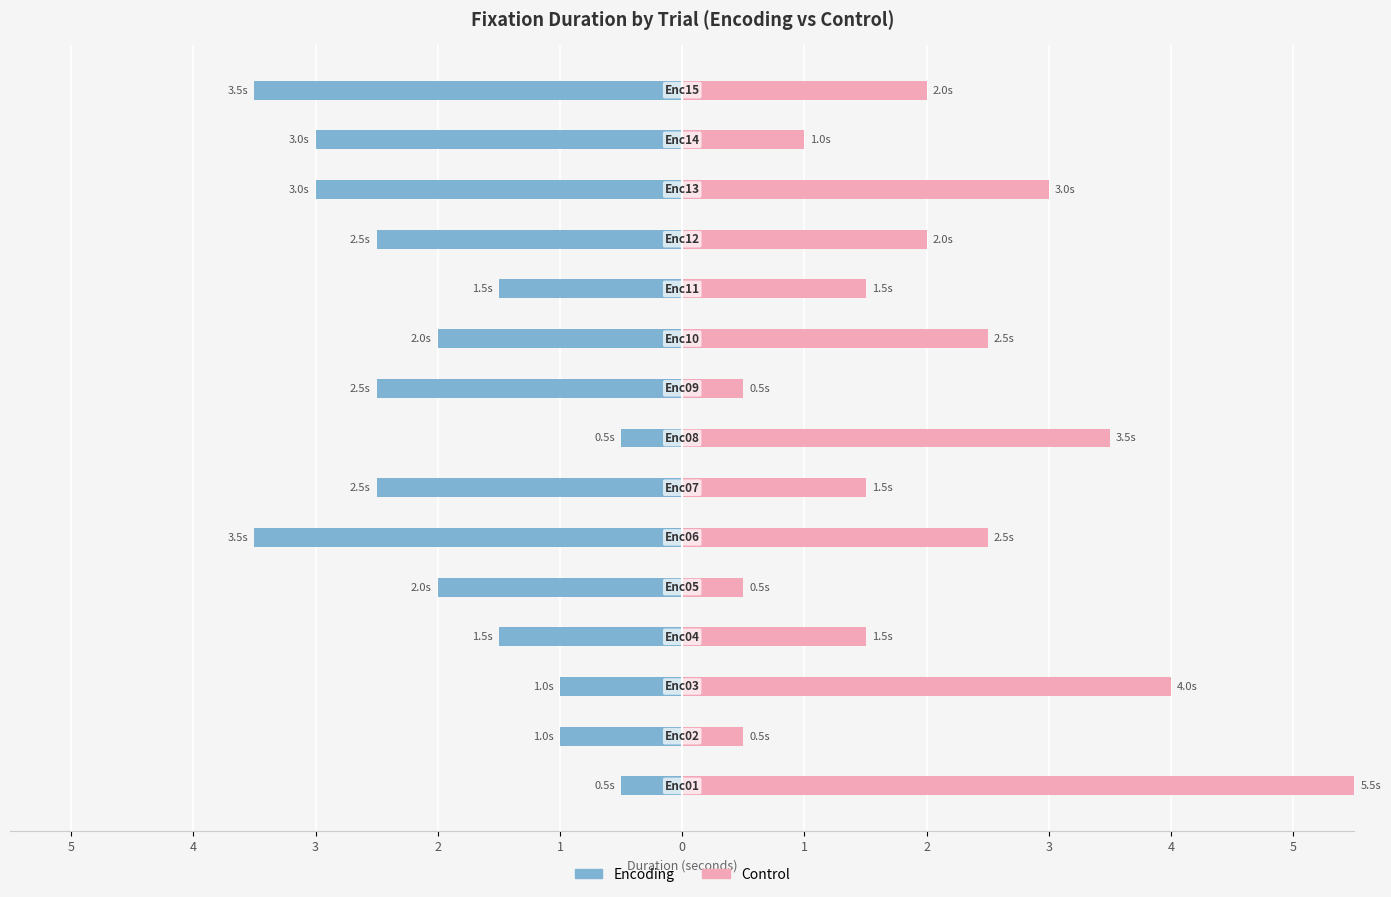

Reading right to left, extract all data points from this chart.

Encoding: -3.5	-3.0	-3.0	-2.5	-1.5	-2.0	-2.5	-0.5	-2.5	-3.5	-2.0	-1.5	-1.0	-1.0	-0.5
Control: 2.0	1.0	3.0	2.0	1.5	2.5	0.5	3.5	1.5	2.5	0.5	1.5	4.0	0.5	5.5